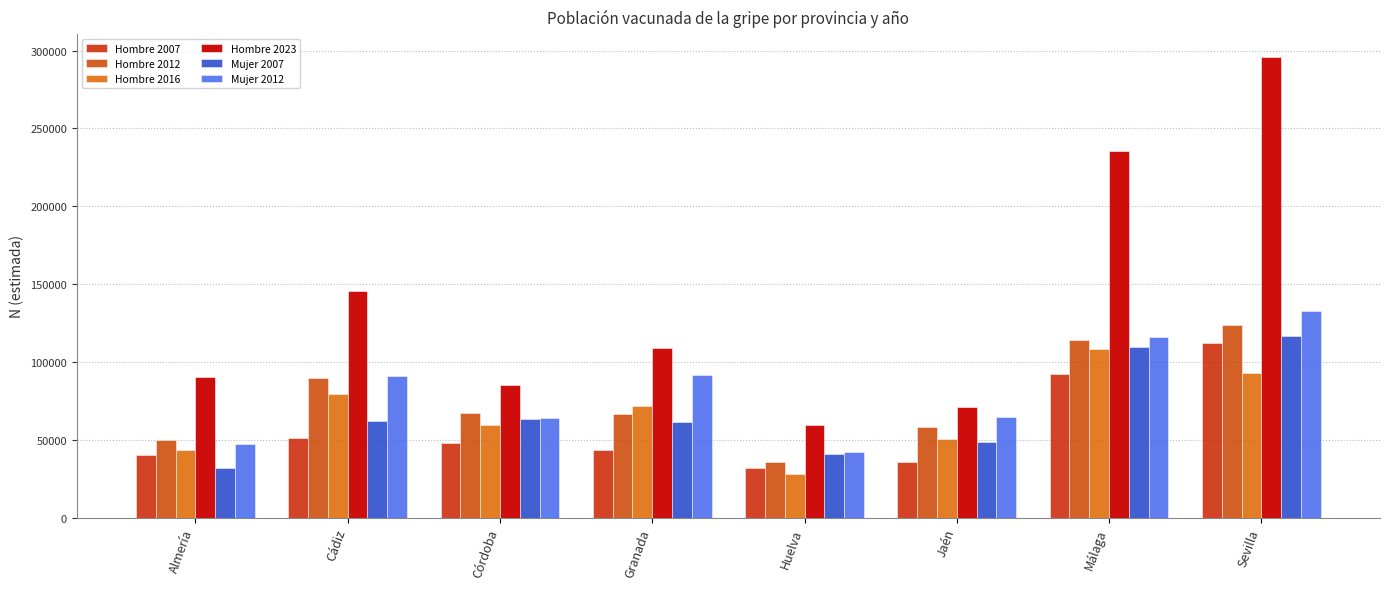

What position from the right is Málaga?

2